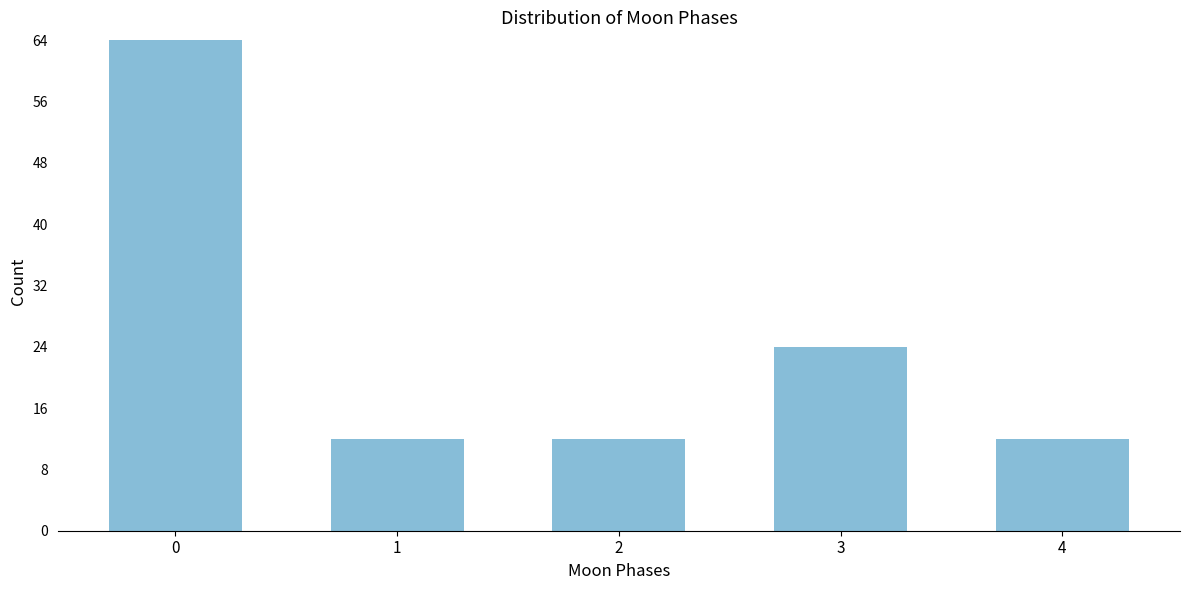

Reading right to left, extract all data points from this chart.

4=12	3=24	2=12	1=12	0=64